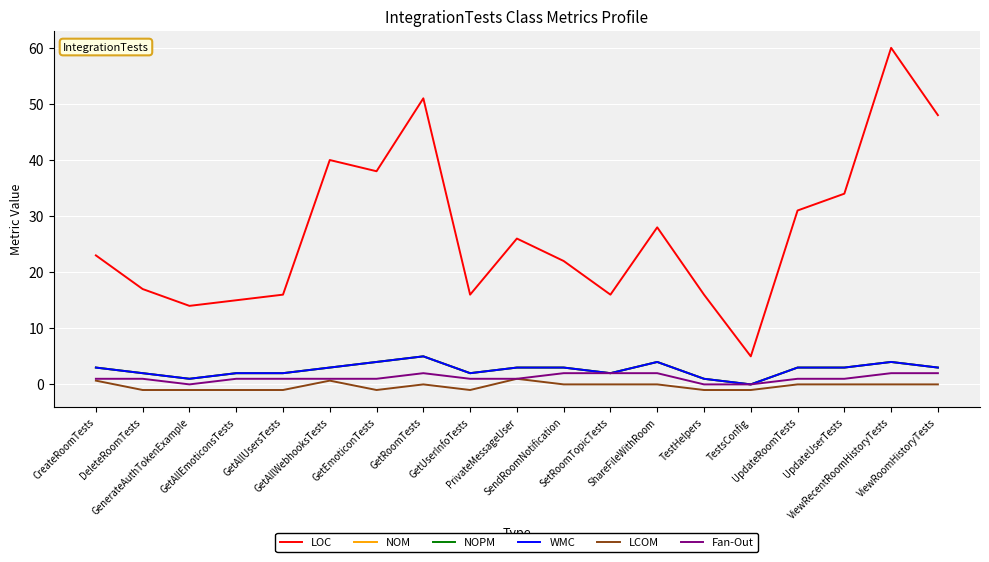

Which series has the largest total across all categories?

LOC